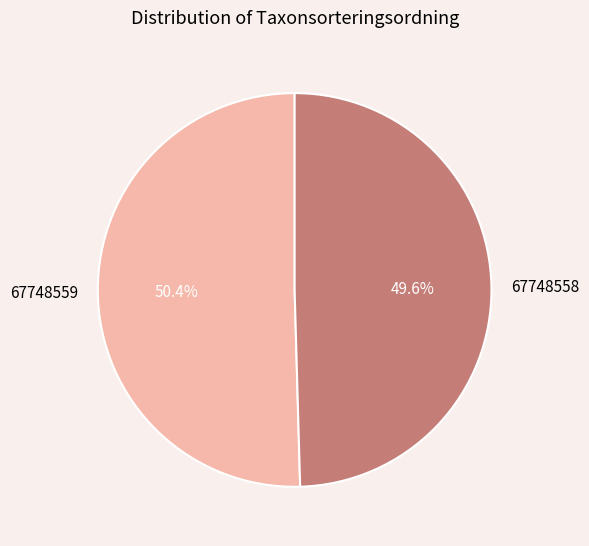

What portion of the pie excludes 67748558?

50.4%